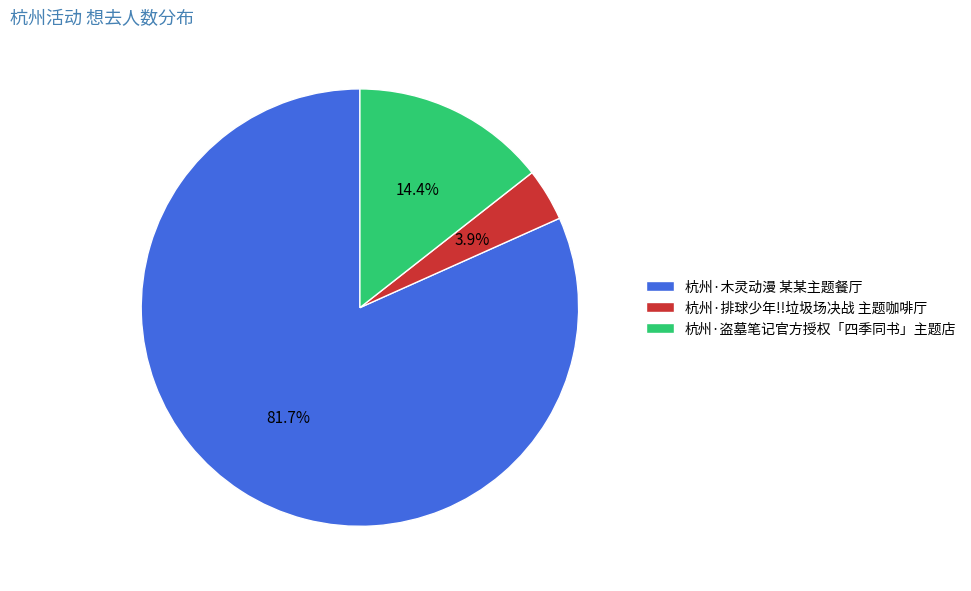

Combined, do 杭州·排球少年!!垃圾场决战 主题咖啡厅 and 杭州·木灵动漫 某某主题餐厅 account for over 50%?

Yes